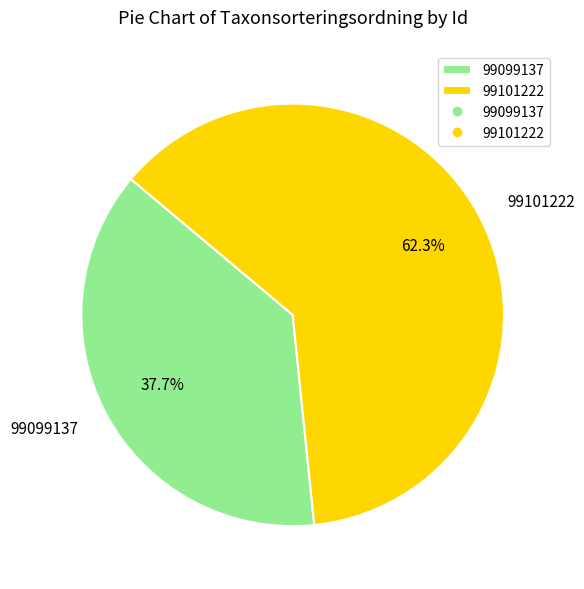

Between 99099137 and 99101222, which is larger?

99101222